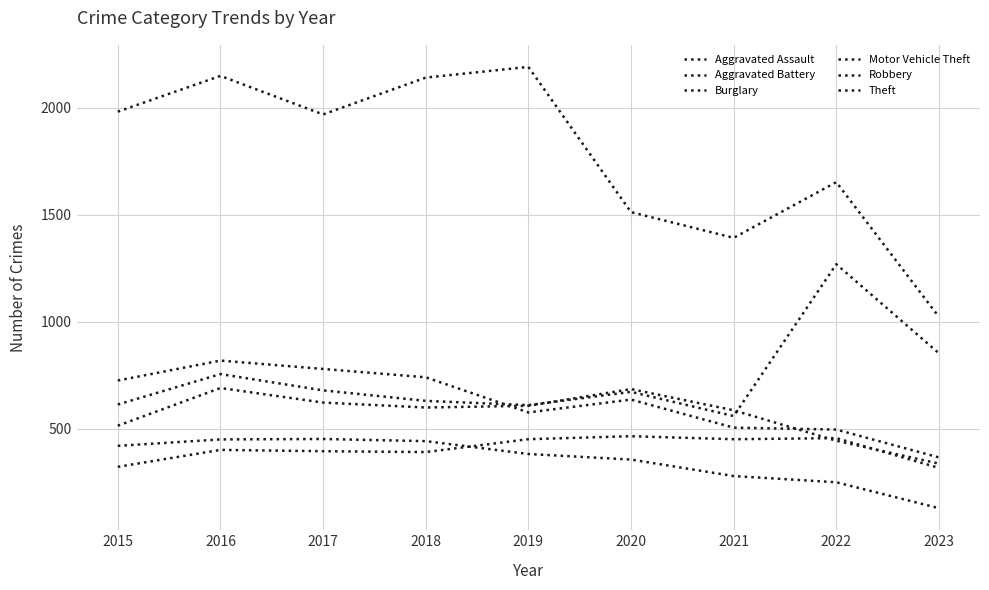

What is the difference between the highest and lowest values at 2022?

1401